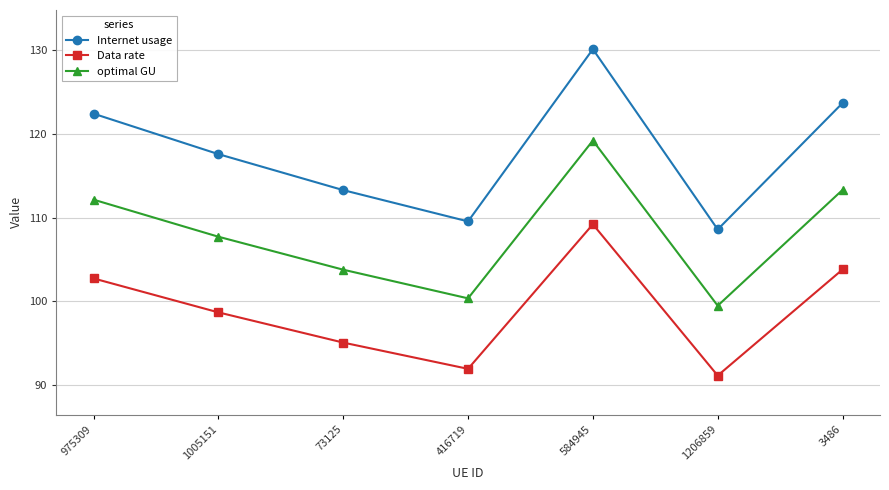

What is the minimum value for optimal GU?

99.5